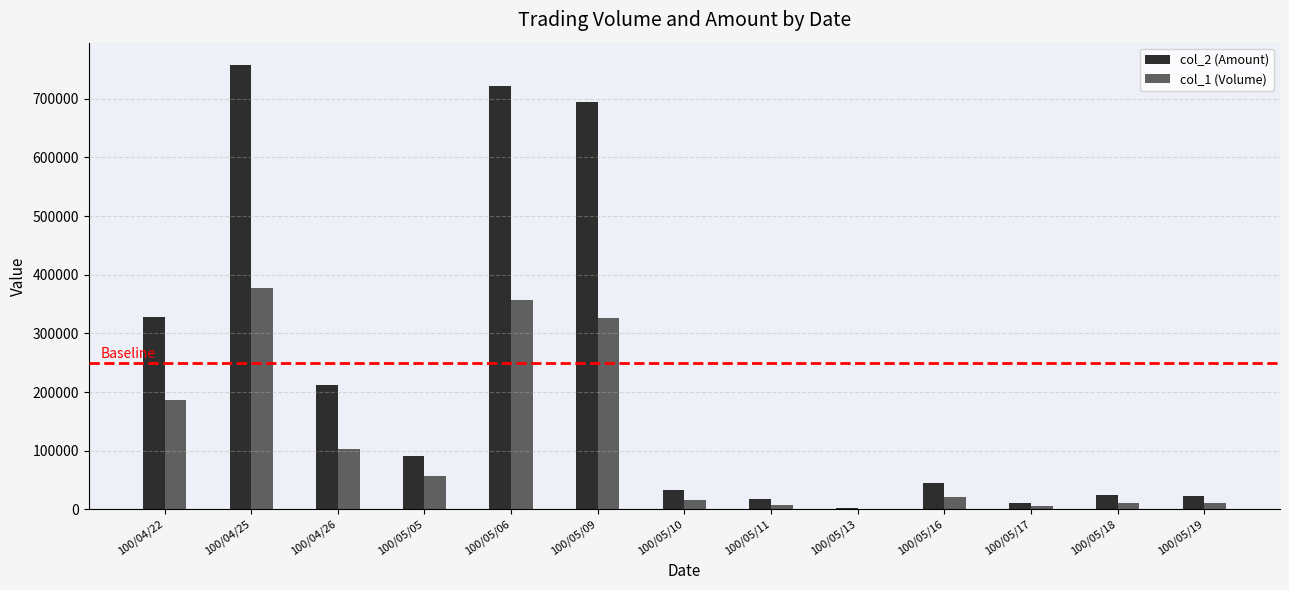

How many series are shown in this chart?

2